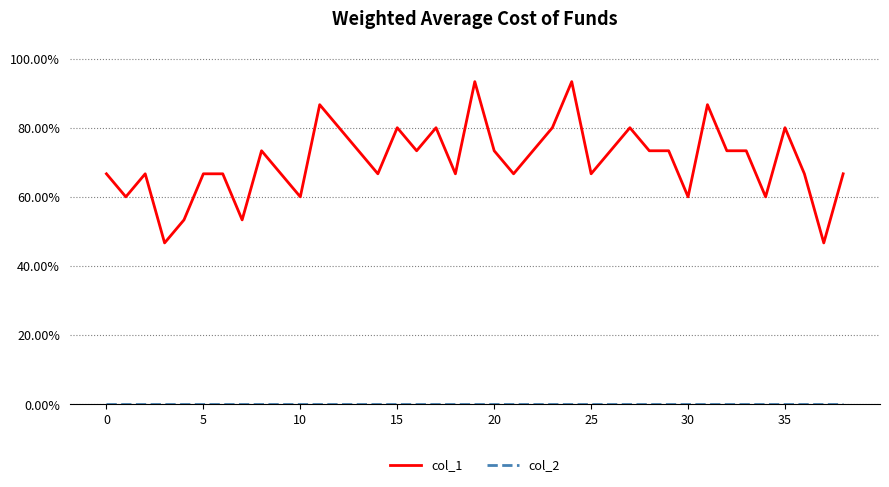

Which series has the widest spread of values?

col_1